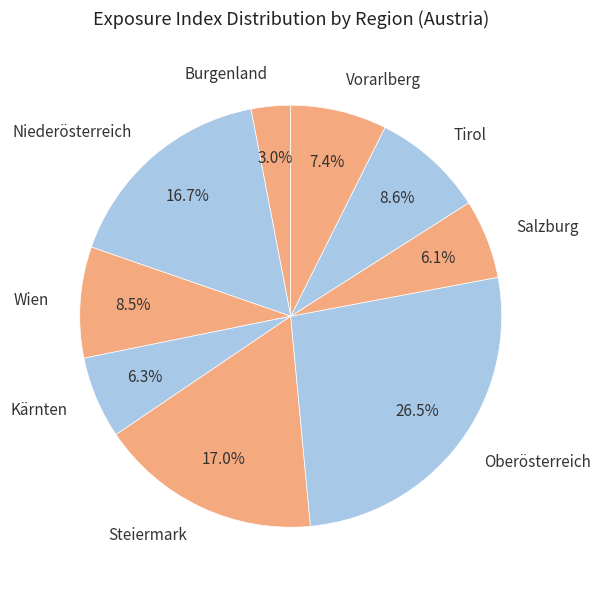

Which has a higher value, Vorarlberg or Niederösterreich?

Niederösterreich